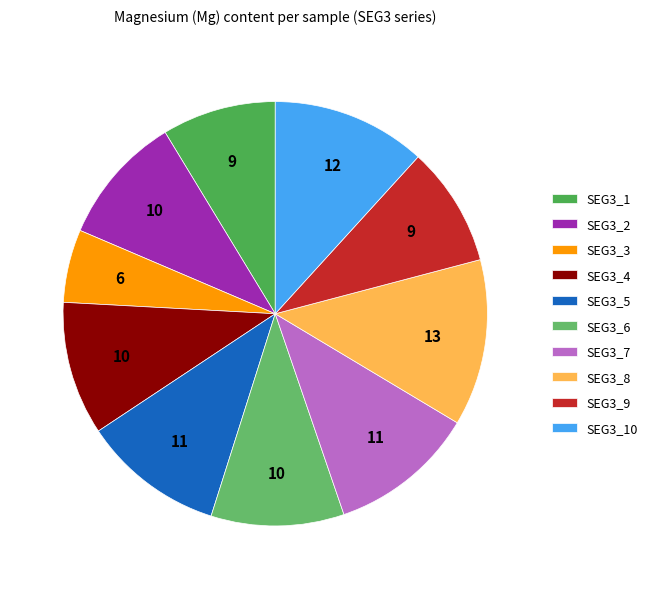

Is the sum of SEG3_6 and SEG3_8 greater than half?

No